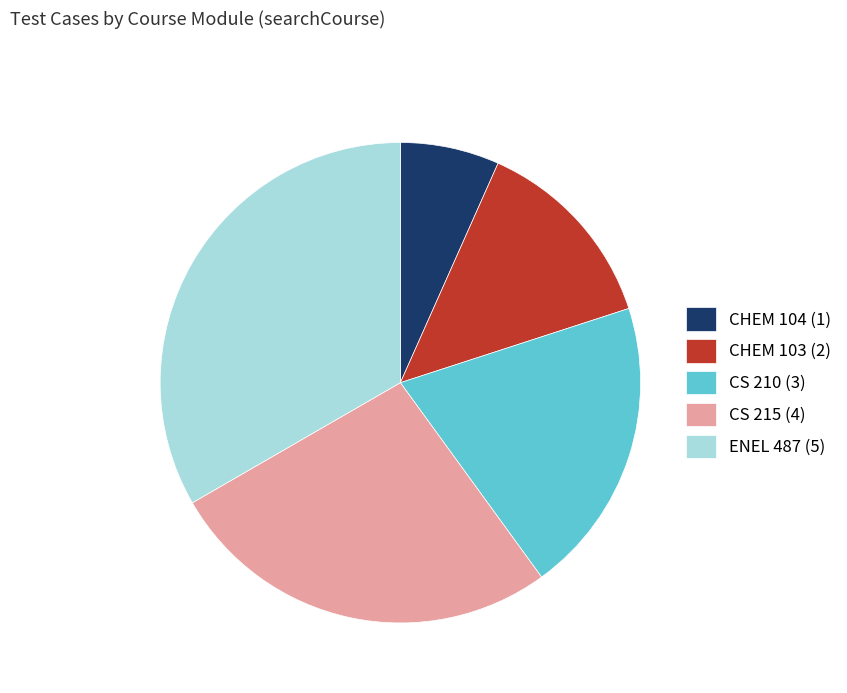

Does CS 210 (3) represent more than half of the total?

No